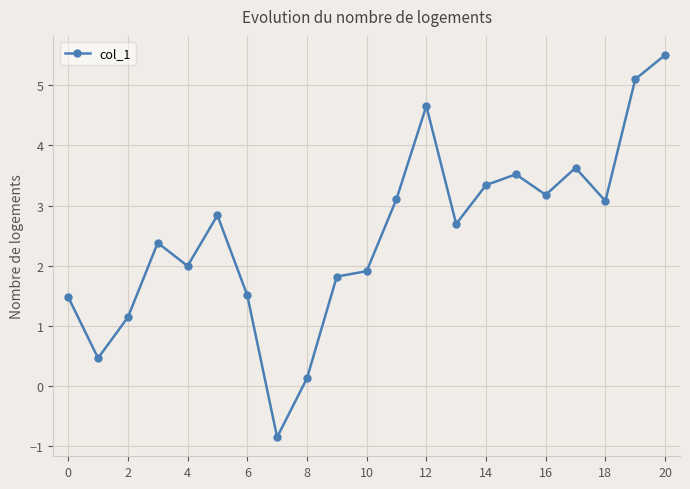

What is the value of the 20th point from the left?

5.1